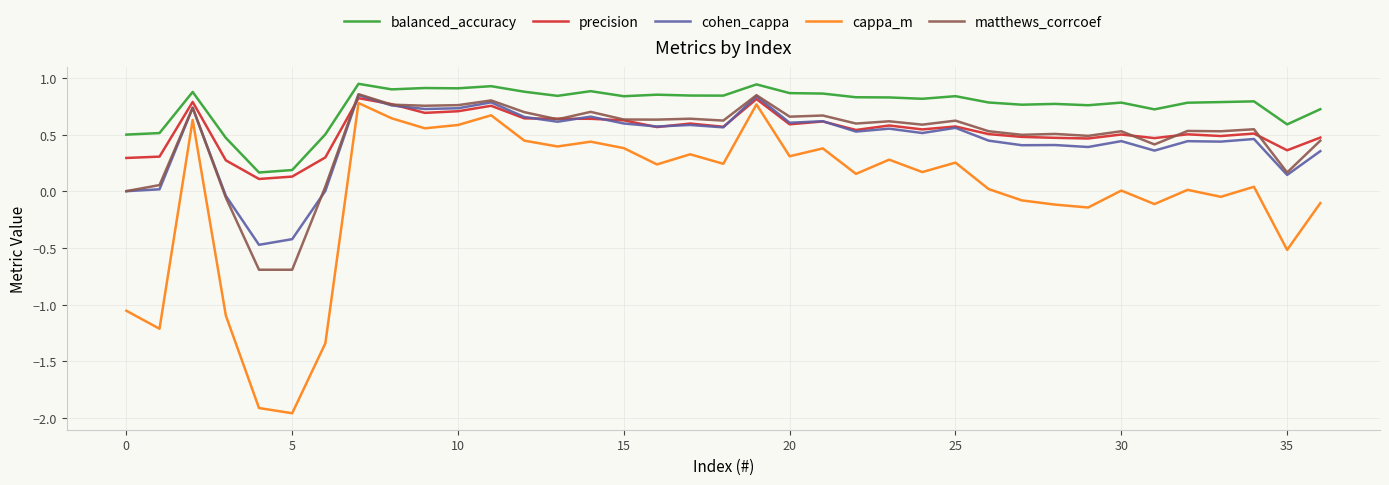

Which series has the largest total across all categories?

balanced_accuracy